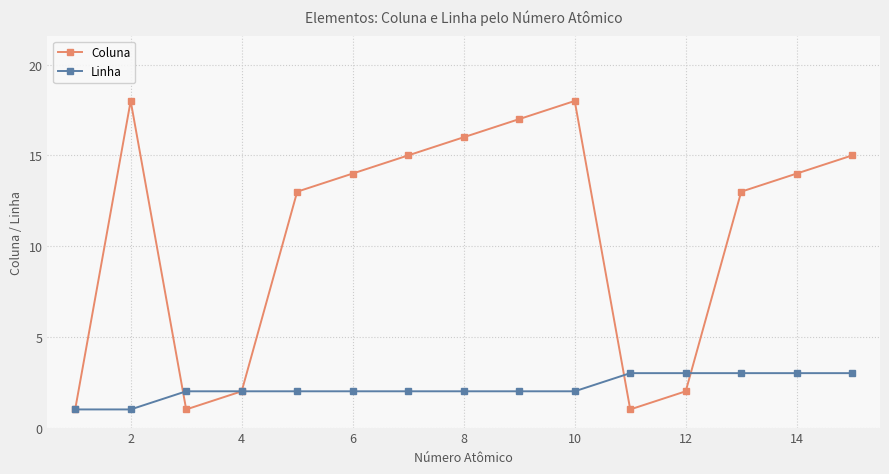

Which series has the widest spread of values?

Coluna